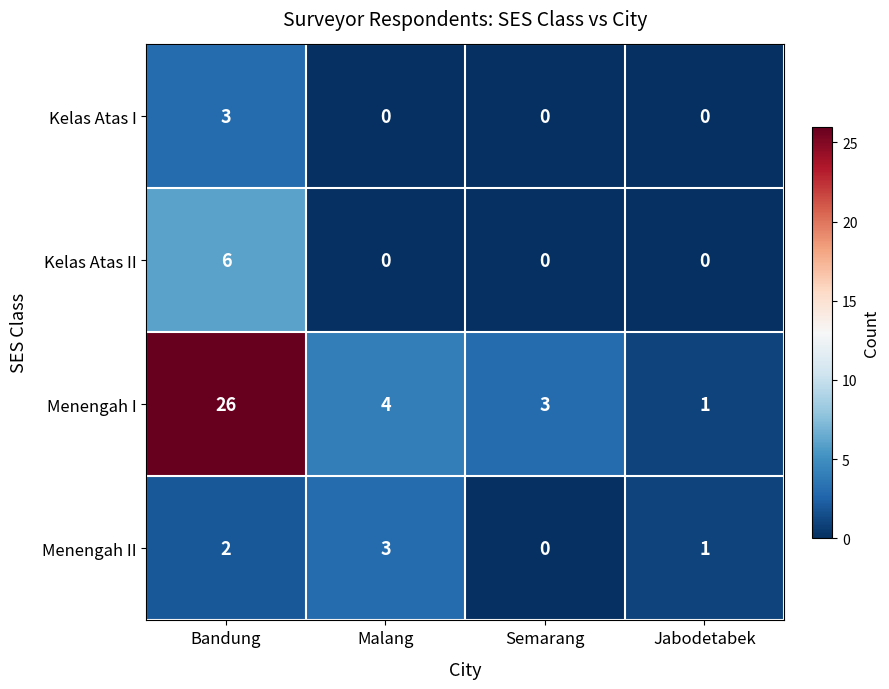

Which series has the largest total across all categories?

Menengah I